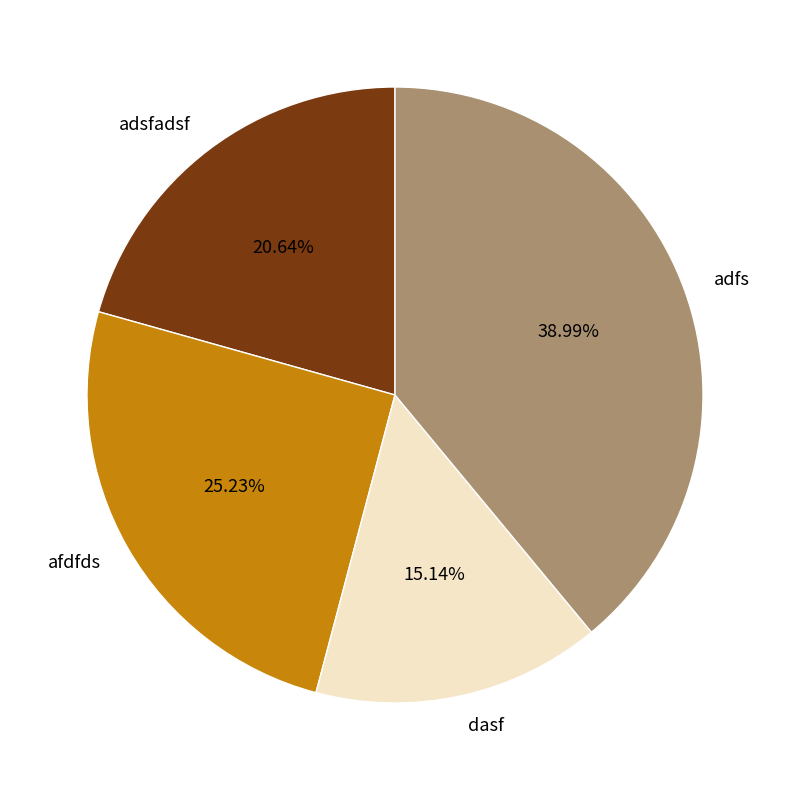

What percentage is NOT represented by adfs?

61.0%